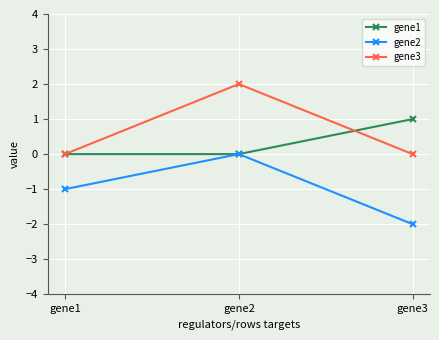

What is the maximum value for gene1?

1